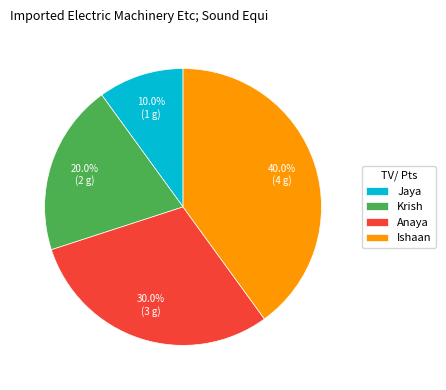

Count the number of slices in the pie.

4